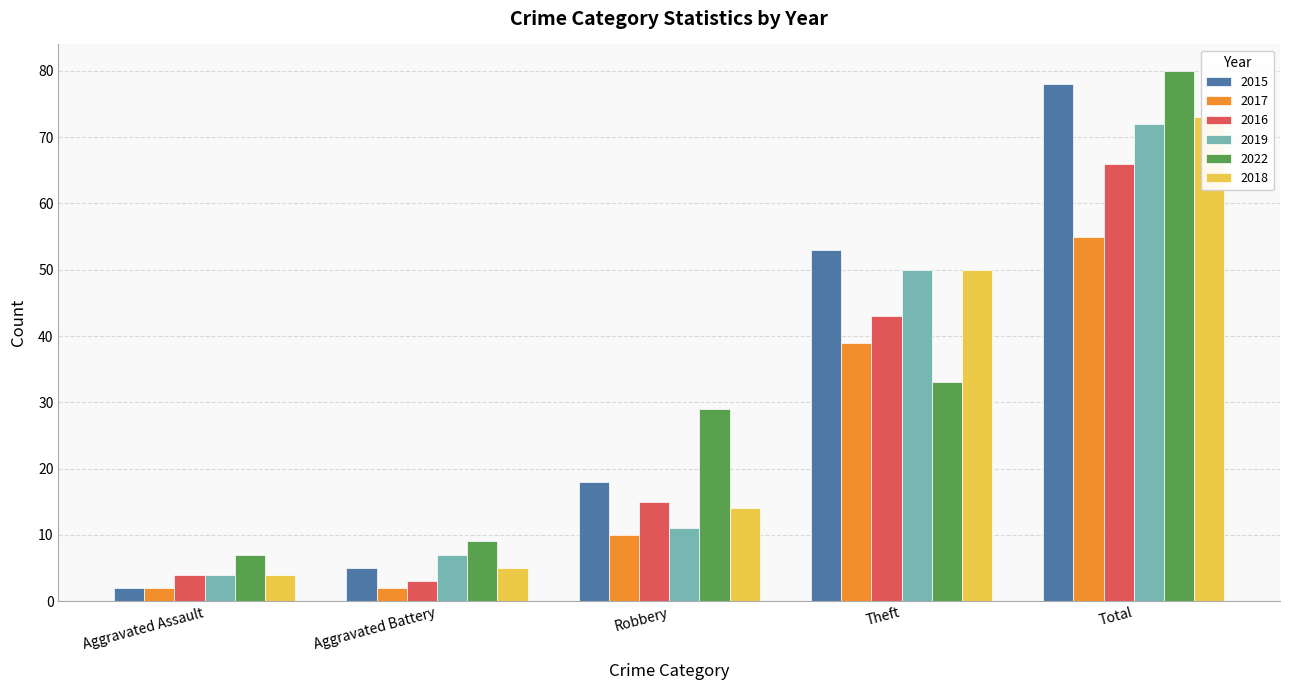

The 2015 series shows 53 at Theft. True or false?

True